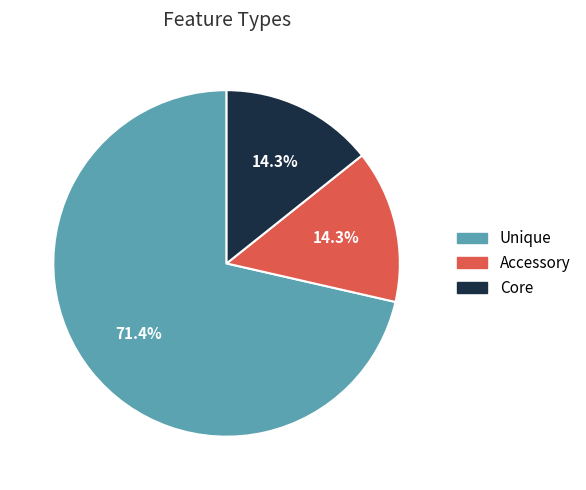

Is there a majority slice in this chart?

Yes